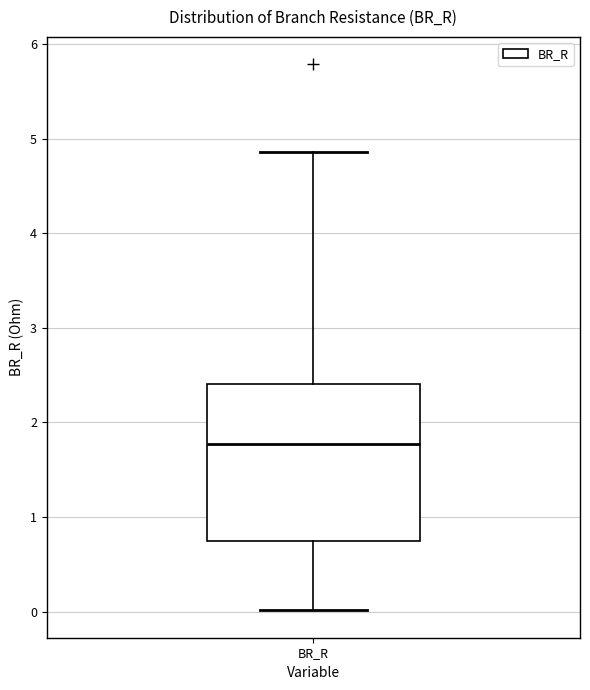

Where does the median line of the box for BR_R sit on the y-axis? The values are not printed on the chart, so give them approximately, as read against the axis.

1.8